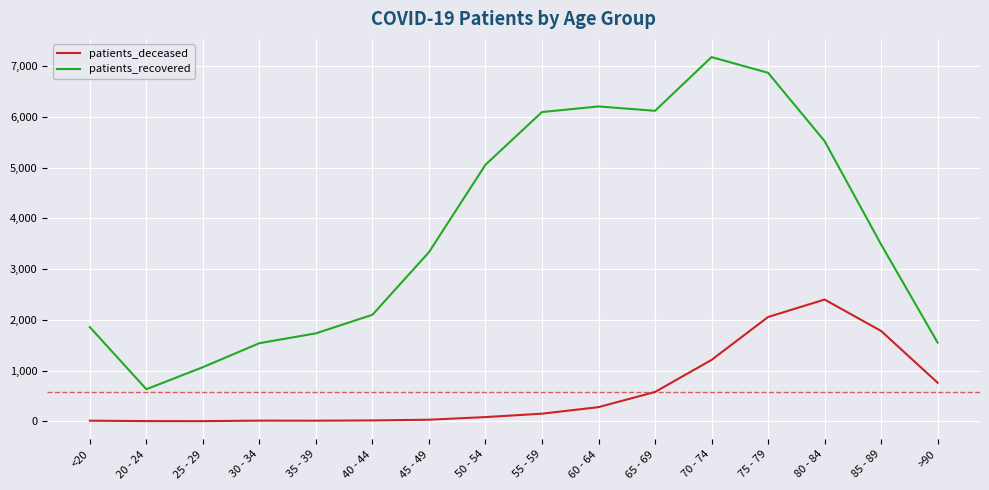

What are all the series names shown in the legend?

patients_deceased, patients_recovered